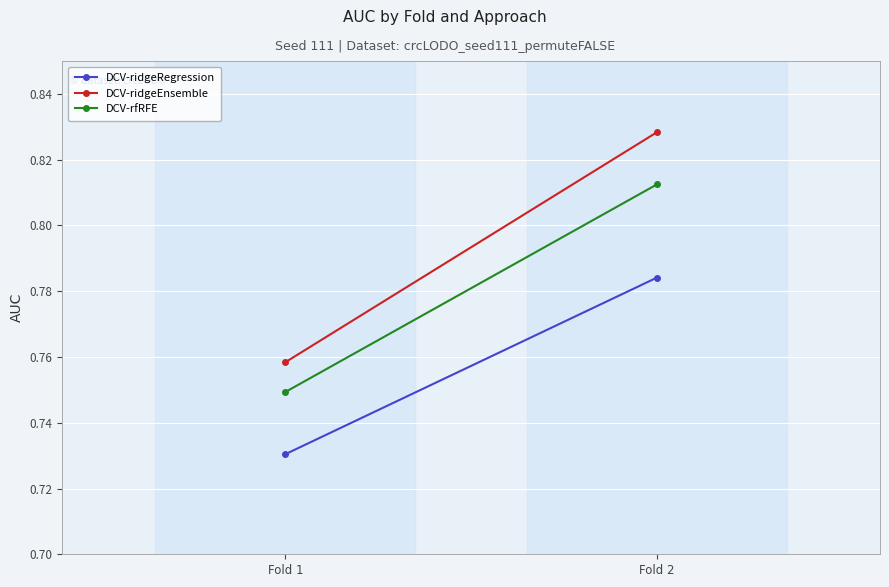

List the series in order of their overall mean, highest first.

DCV-ridgeEnsemble, DCV-rfRFE, DCV-ridgeRegression